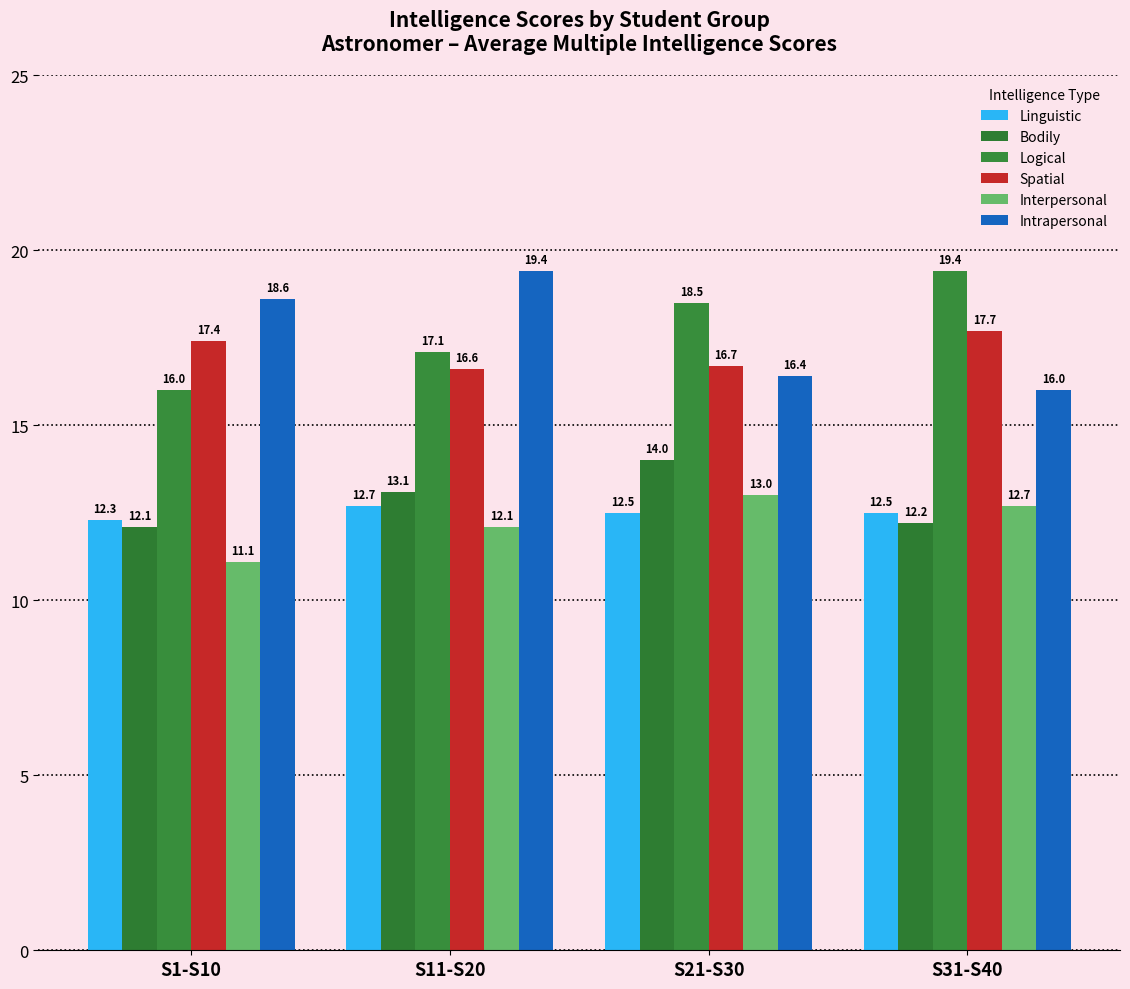

List the series in order of their peak value, highest first.

Logical, Intrapersonal, Spatial, Bodily, Interpersonal, Linguistic